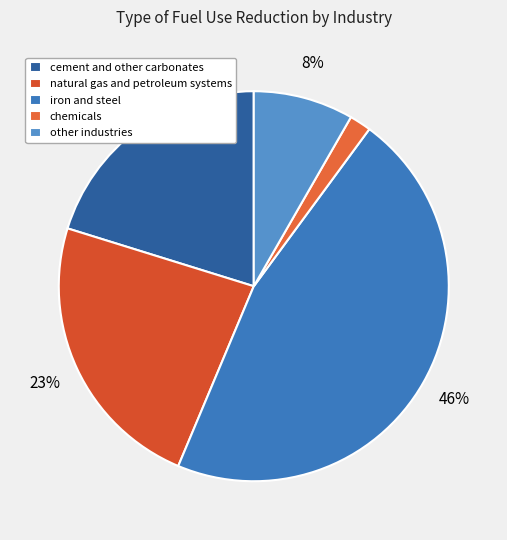

To the nearest percent, what percentage of the pie is other industries?

8%